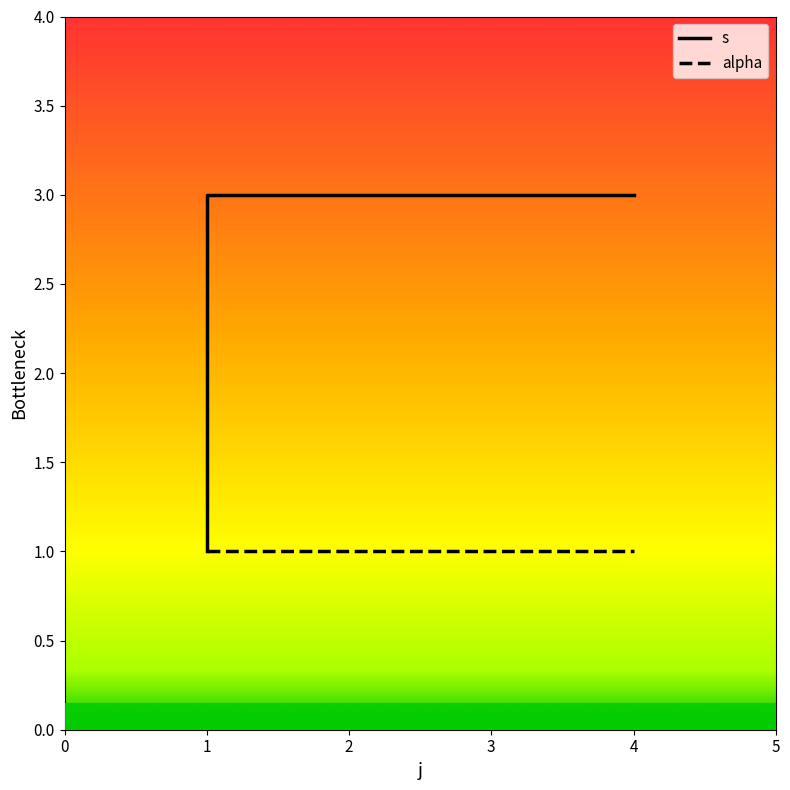

Which category has the lowest value across all series?

1